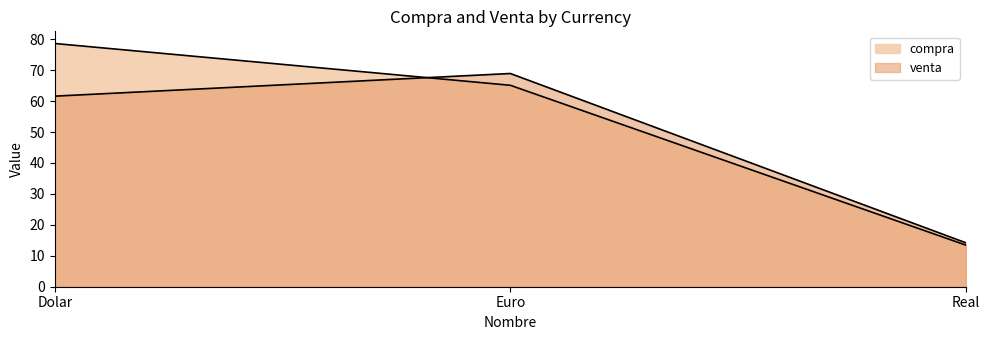

At which label does compra reach its minimum?

Real